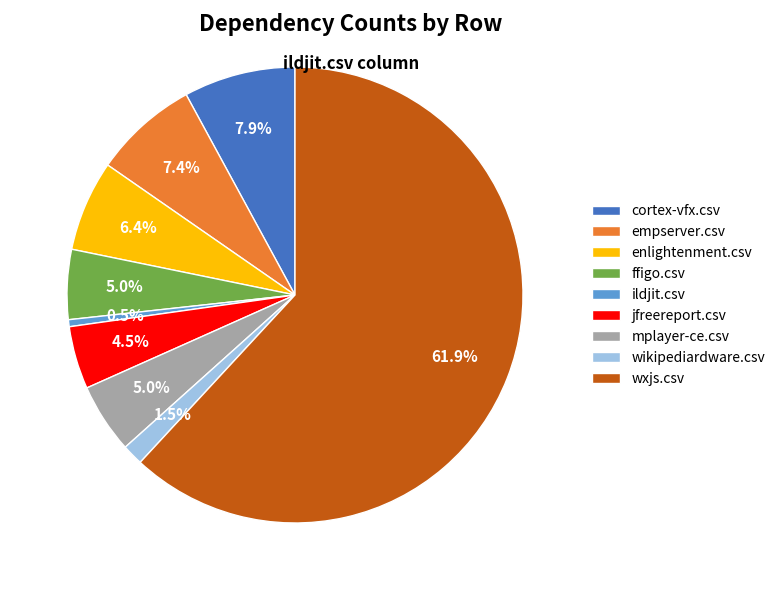

To the nearest percent, what is the combined percentage of wikipediardware.csv and ffigo.csv?

6%